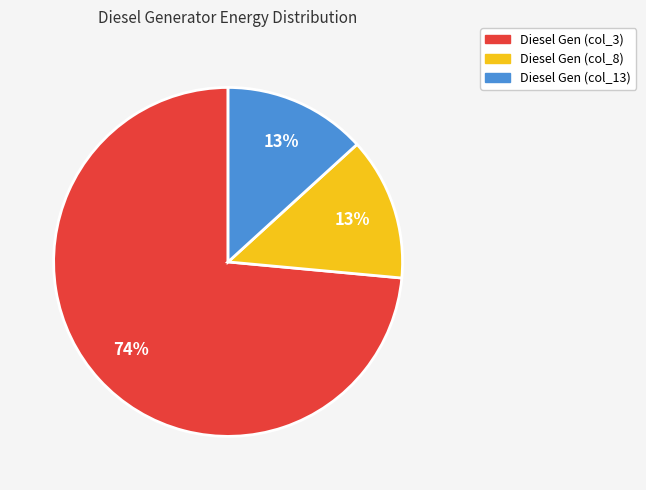

Does any single category account for the majority?

Yes